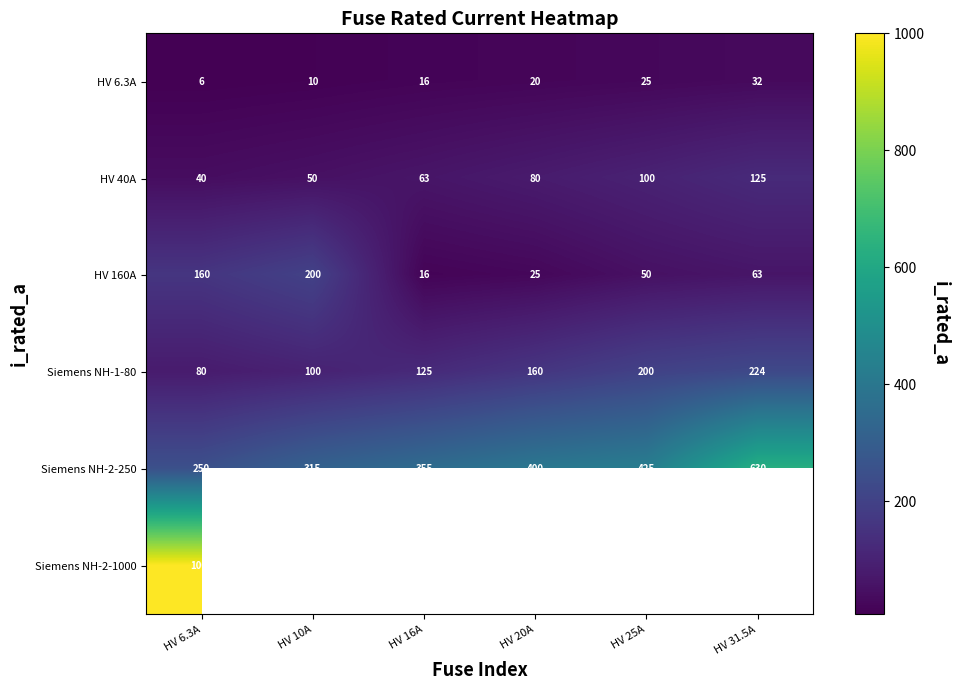

Is it true that HV 160A equals 33.3 at HV 6.3A?

False